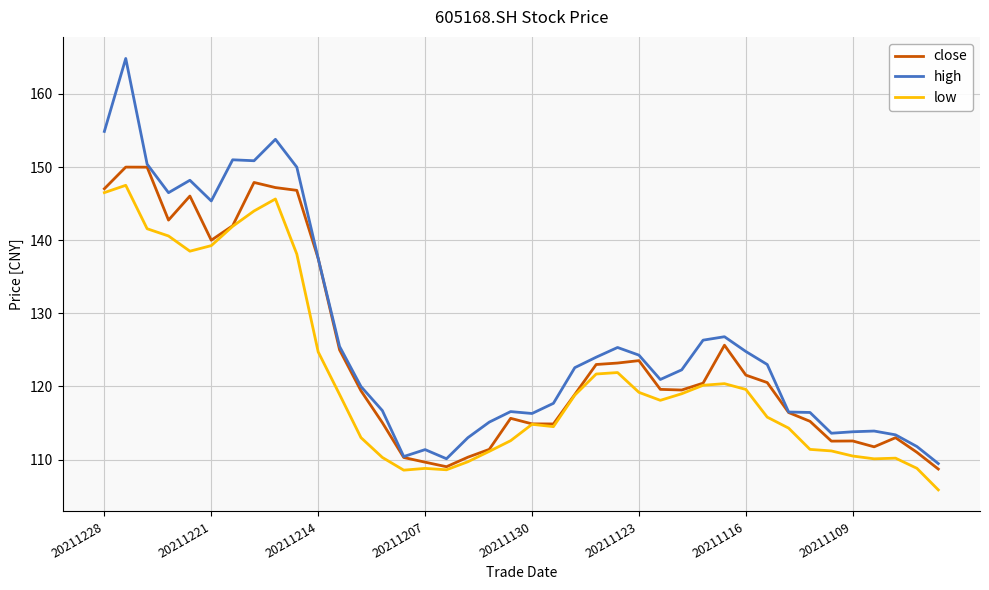

List the series in order of their overall mean, lowest first.

low, close, high